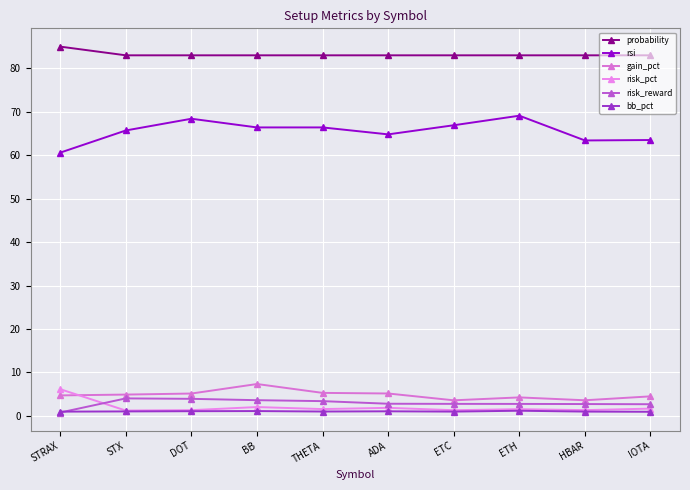

What is the value of the rsi point at the 9th from the left?

63.4